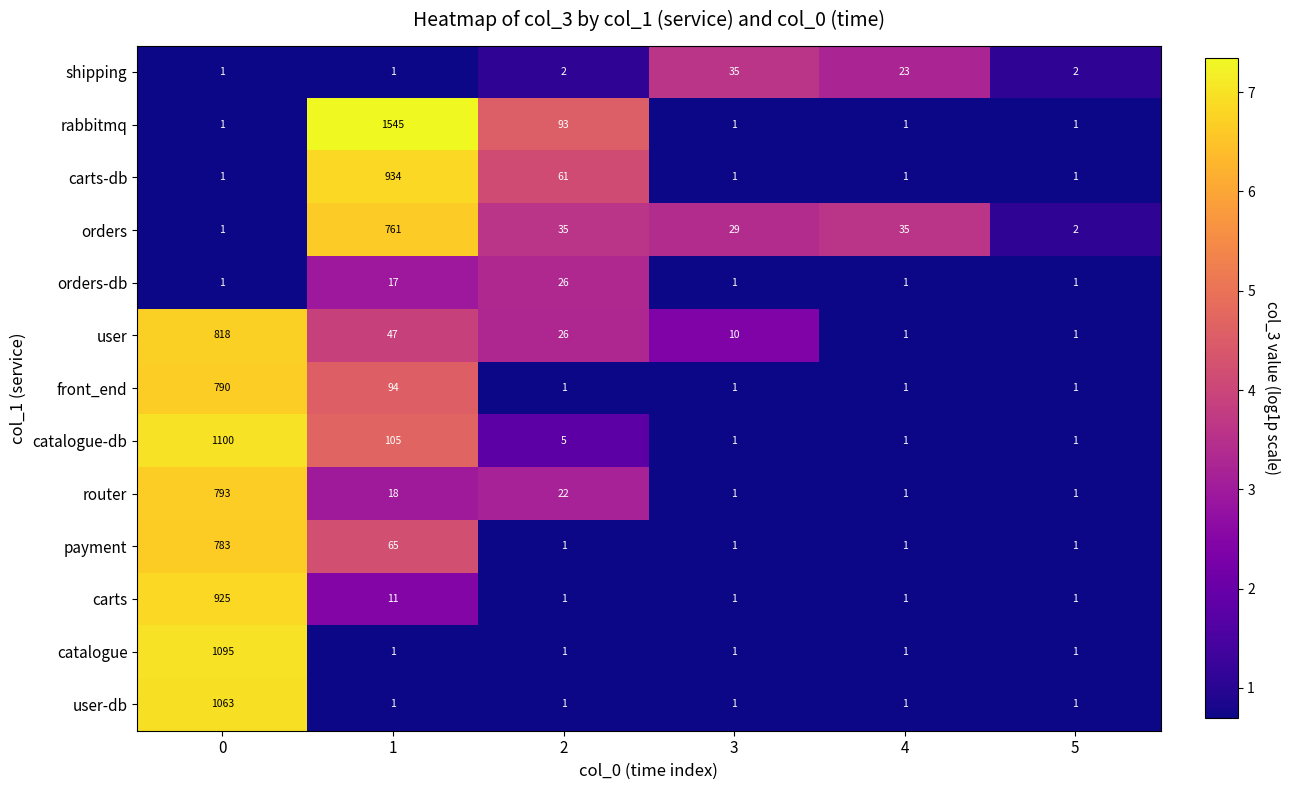

Rank the series by their maximum value, from highest to lowest.

rabbitmq, catalogue-db, catalogue, user-db, carts-db, carts, user, router, front_end, payment, orders, shipping, orders-db